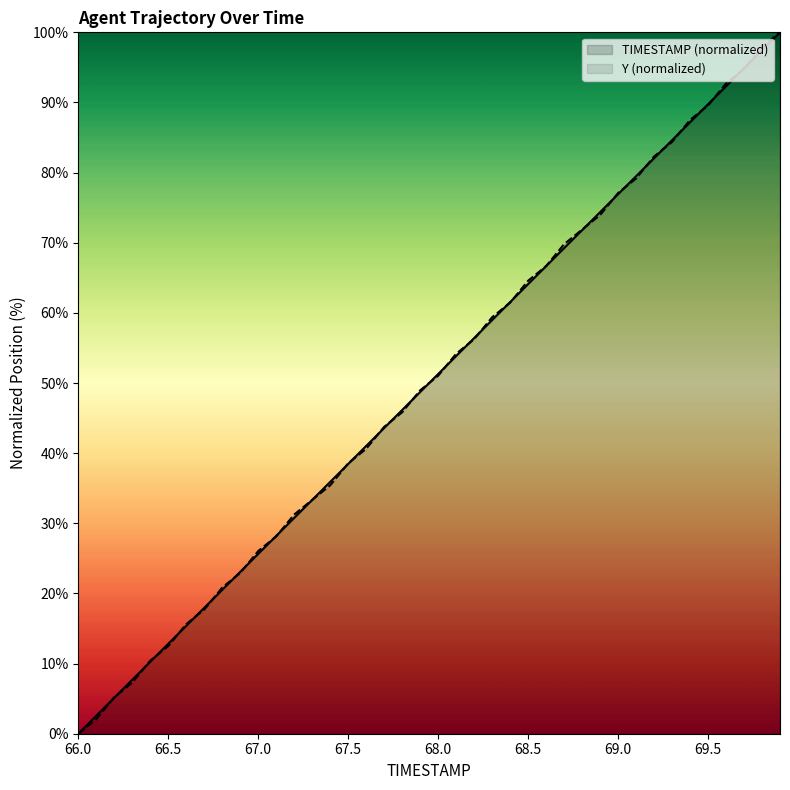

Where does the Y series first go above 51?

68.0